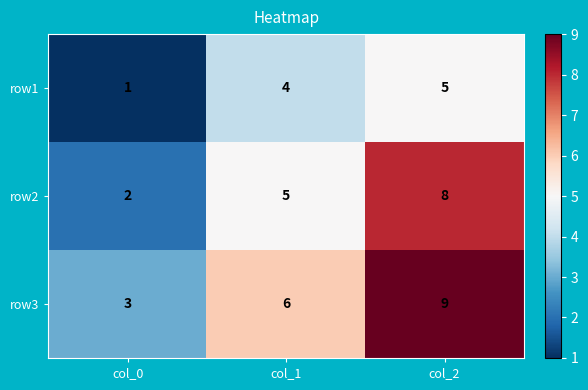

What is the sum of the row2 values at col_2 and col_0?

10